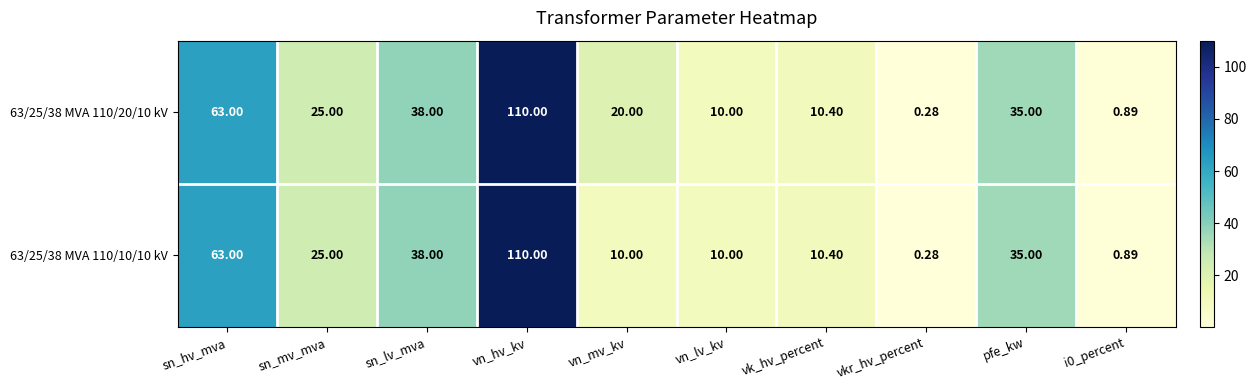

At which category is the sum across all series the highest?

vn_hv_kv